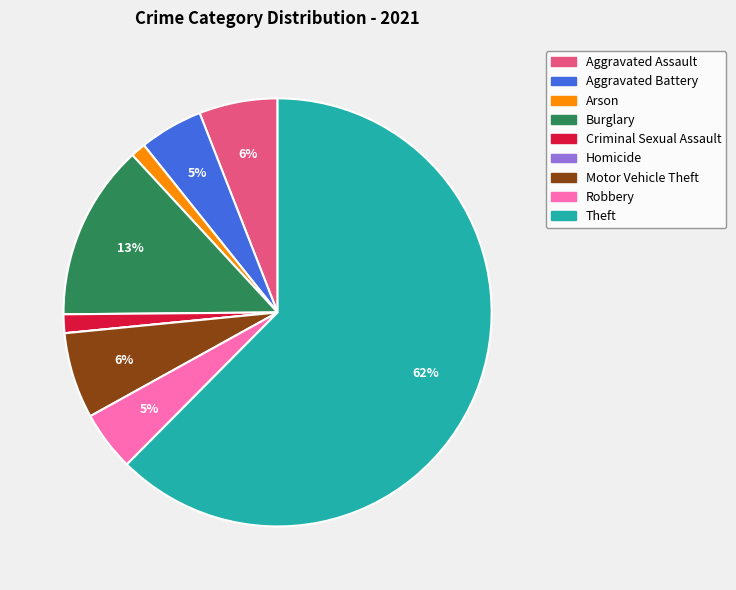

Is the sum of Aggravated Assault and Aggravated Battery greater than half?

No